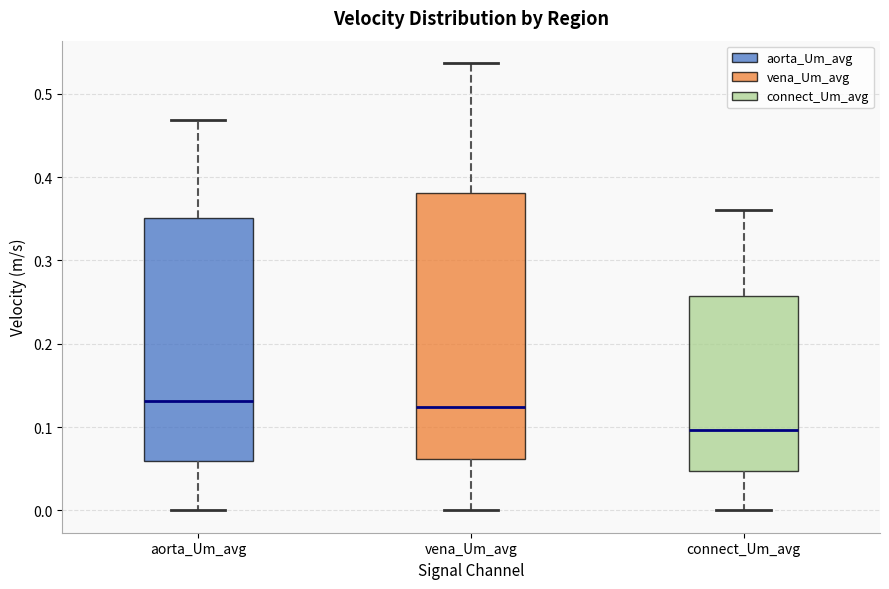

Reading left to right, read every box against the y-axis: the position of its median line, the range the box covers, and the ends of its whiskers. The values are not printed on the chart, so give them approximately, as read against the axis.

aorta_Um_avg: median 0.13, box 0.06 to 0.35, whiskers 0.00 to 0.47
vena_Um_avg: median 0.12, box 0.06 to 0.38, whiskers 0.00 to 0.54
connect_Um_avg: median 0.10, box 0.05 to 0.26, whiskers 0.00 to 0.36